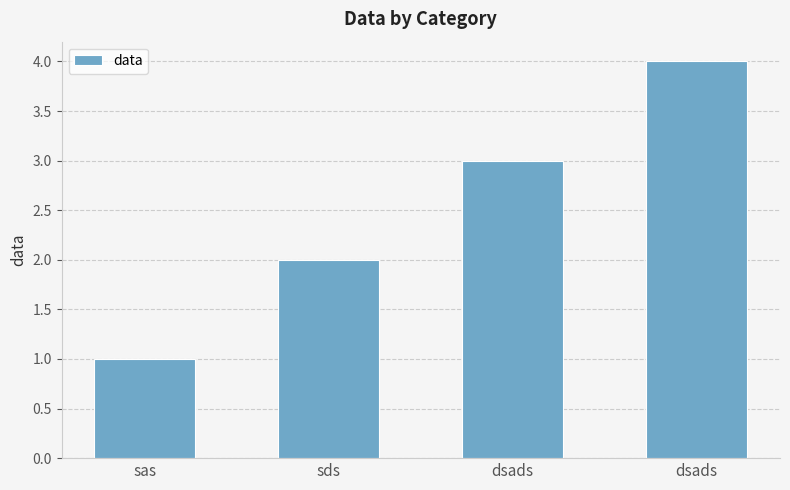

How many values are between 2 and 4?

3